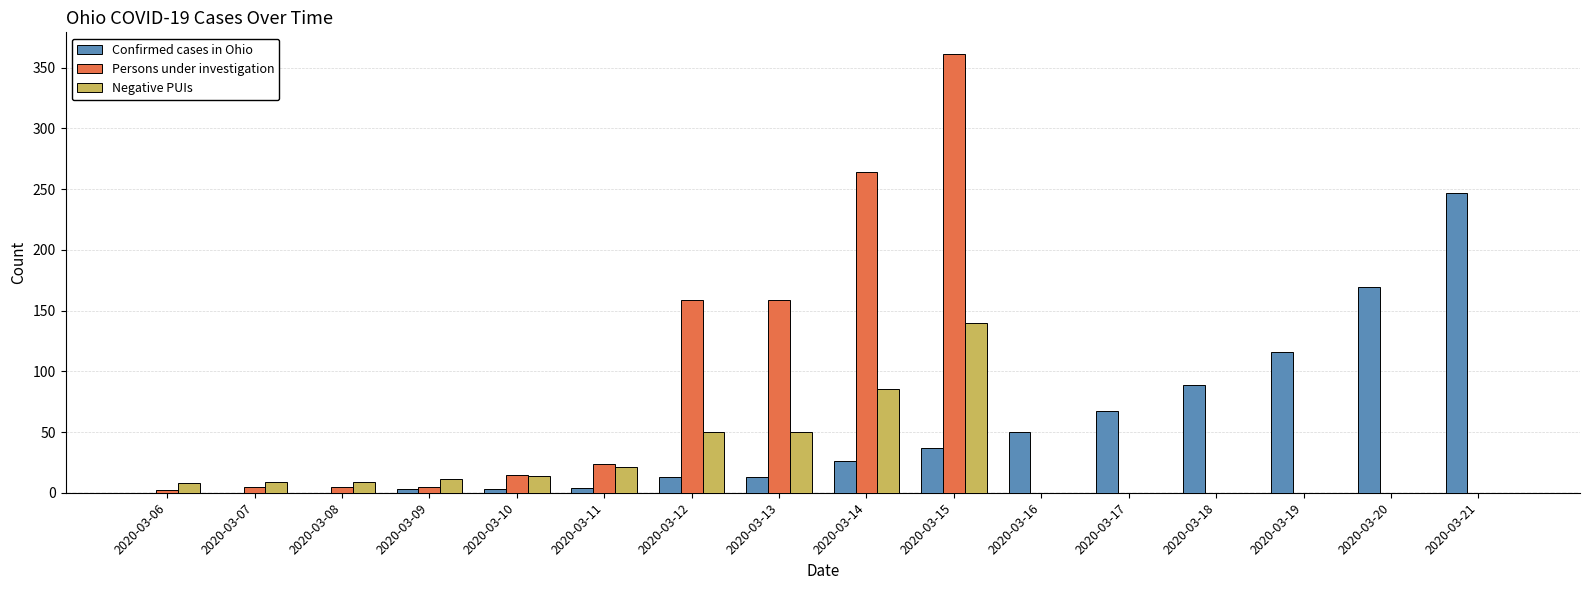

What is the greatest value displayed?

361